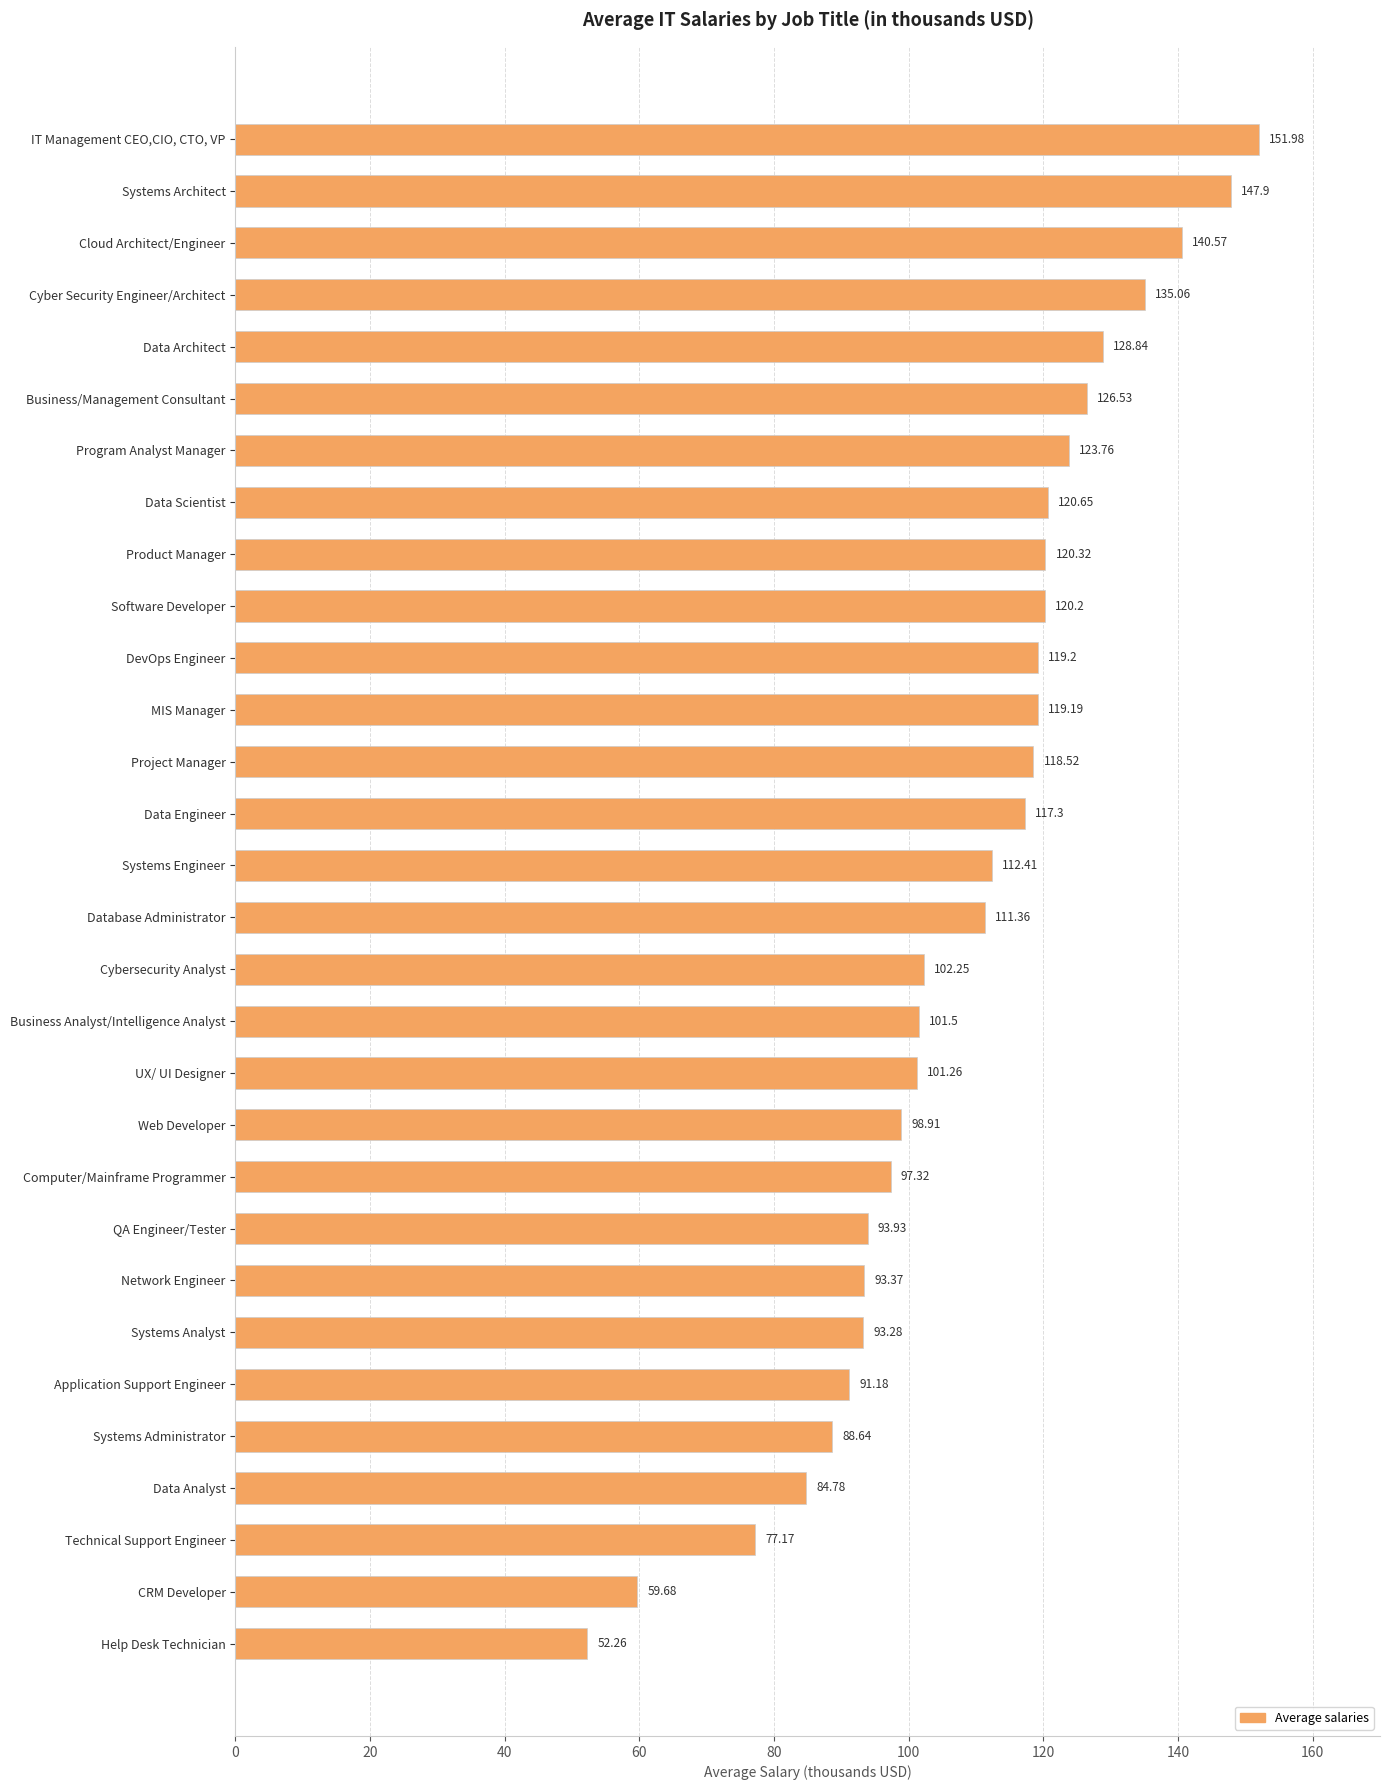

Which has a higher value, Help Desk Technician or Business/Management Consultant?

Business/Management Consultant